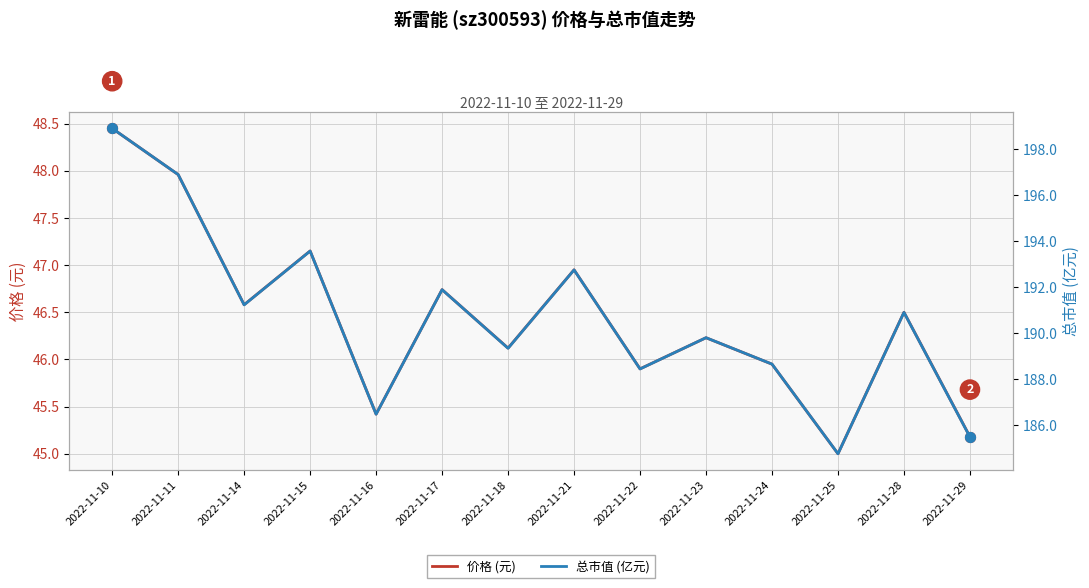

Which series has the largest total across all categories?

总市值 (亿元)